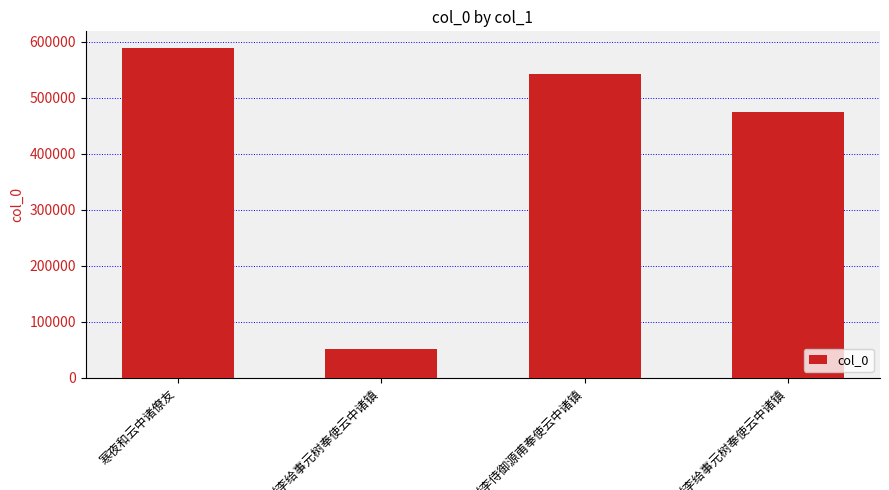

What is the difference between the second highest and minimum values?

491318